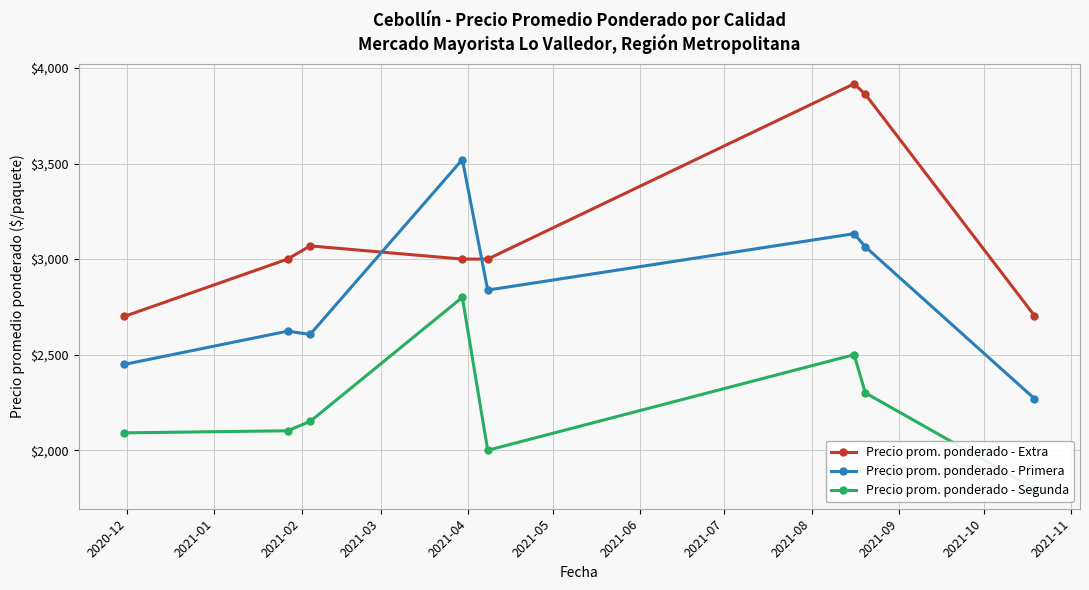

What is the greatest value displayed?

3917